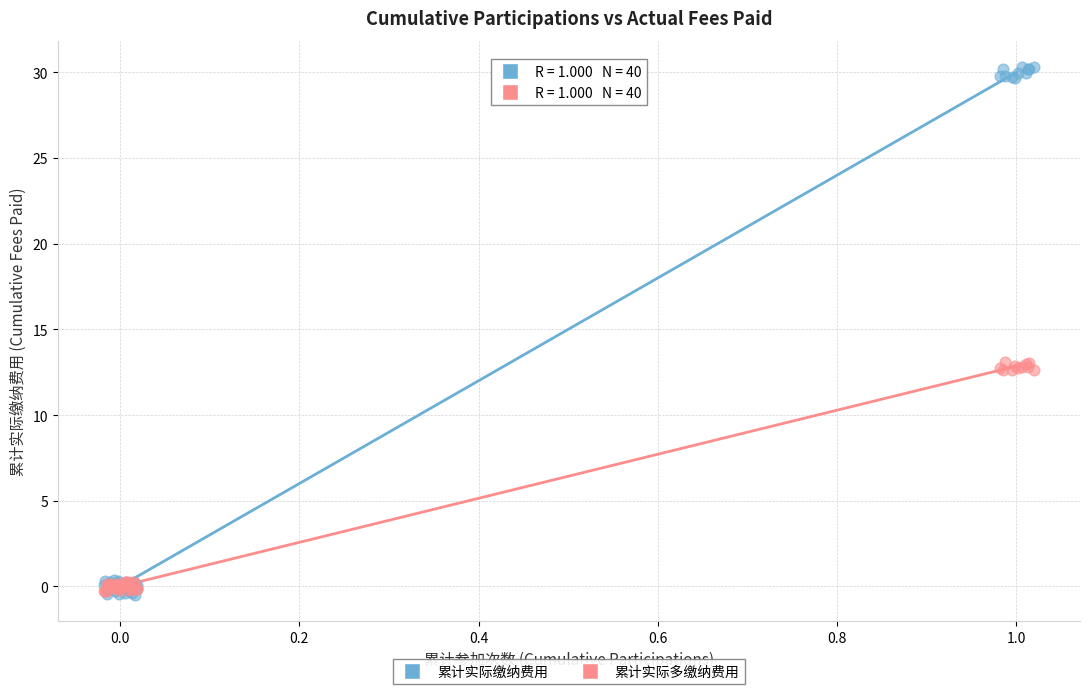

What are all the series names shown in the legend?

累计实际缴纳费用, 累计实际多缴纳费用